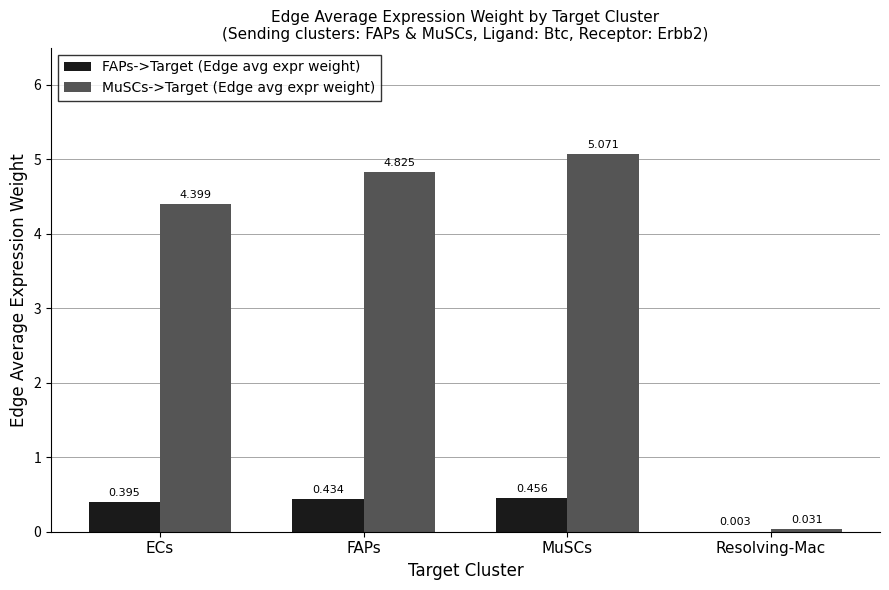

How many data points does each series have?

4